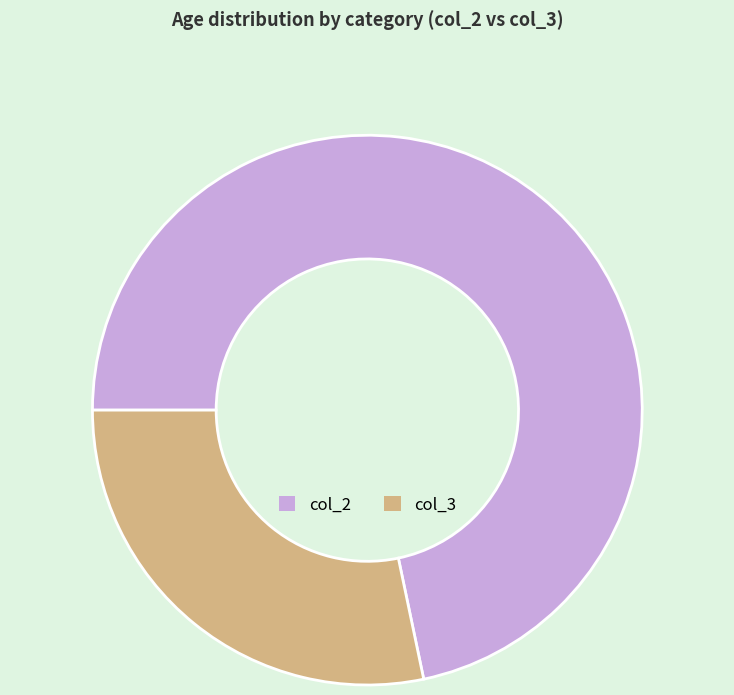

How many slices are in this pie chart?

2